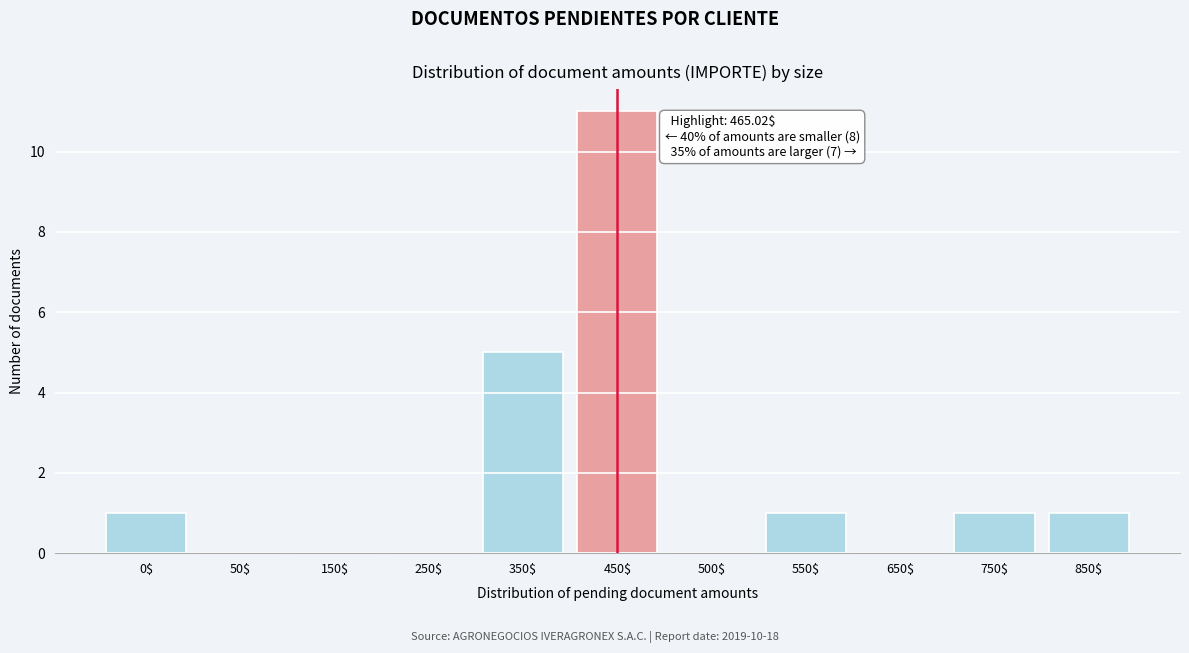

True or false: the data shows 1 at 850$.

True